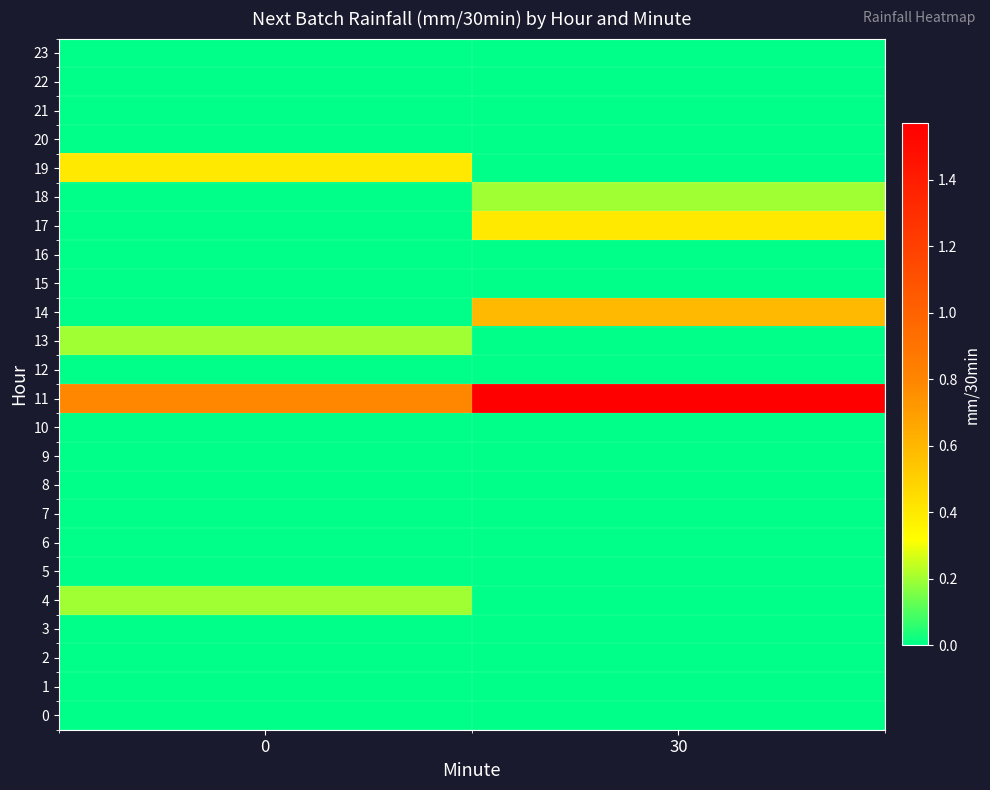

List the series in order of their peak value, highest first.

row_11, row_14, row_17, row_19, row_4, row_13, row_18, row_0, row_1, row_2, row_3, row_5, row_6, row_7, row_8, row_9, row_10, row_12, row_15, row_16, row_20, row_21, row_22, row_23